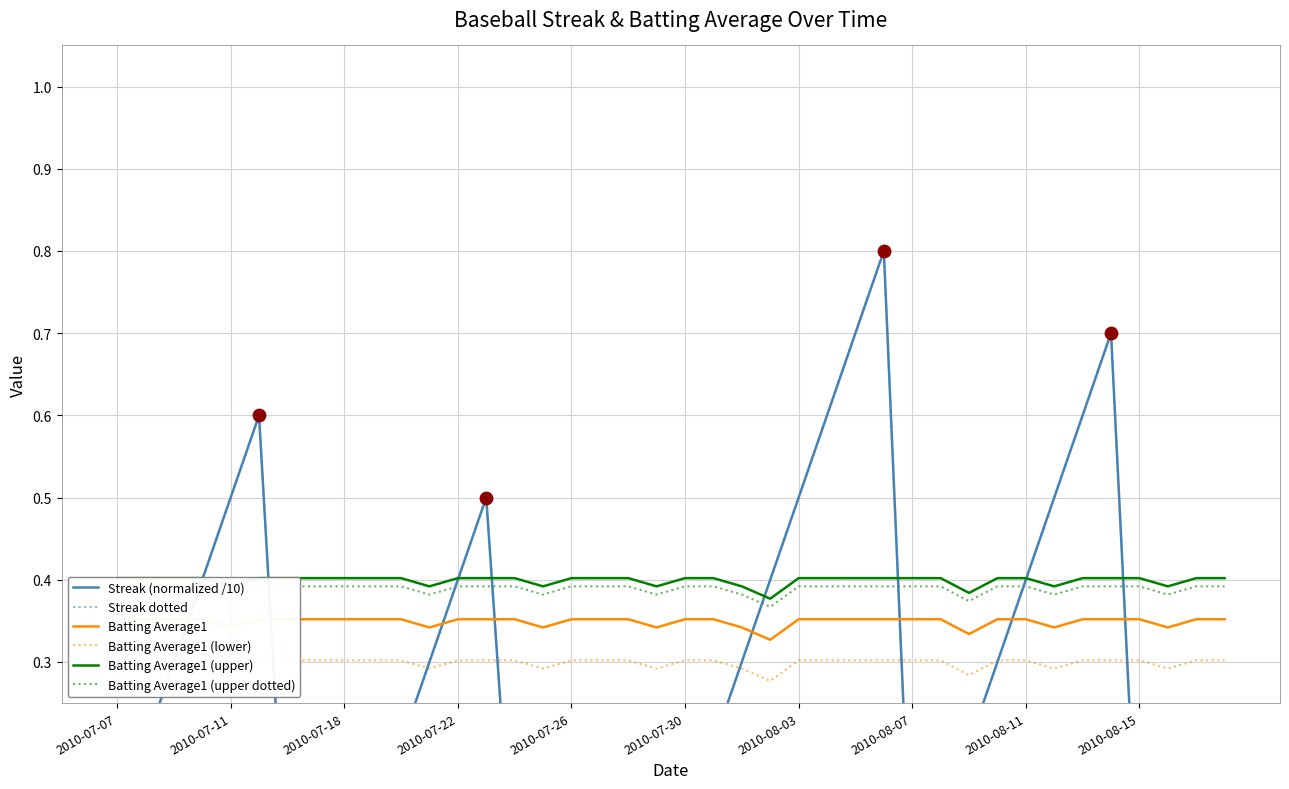

Which series contains the highest Y value?

Streak (normalized /10)